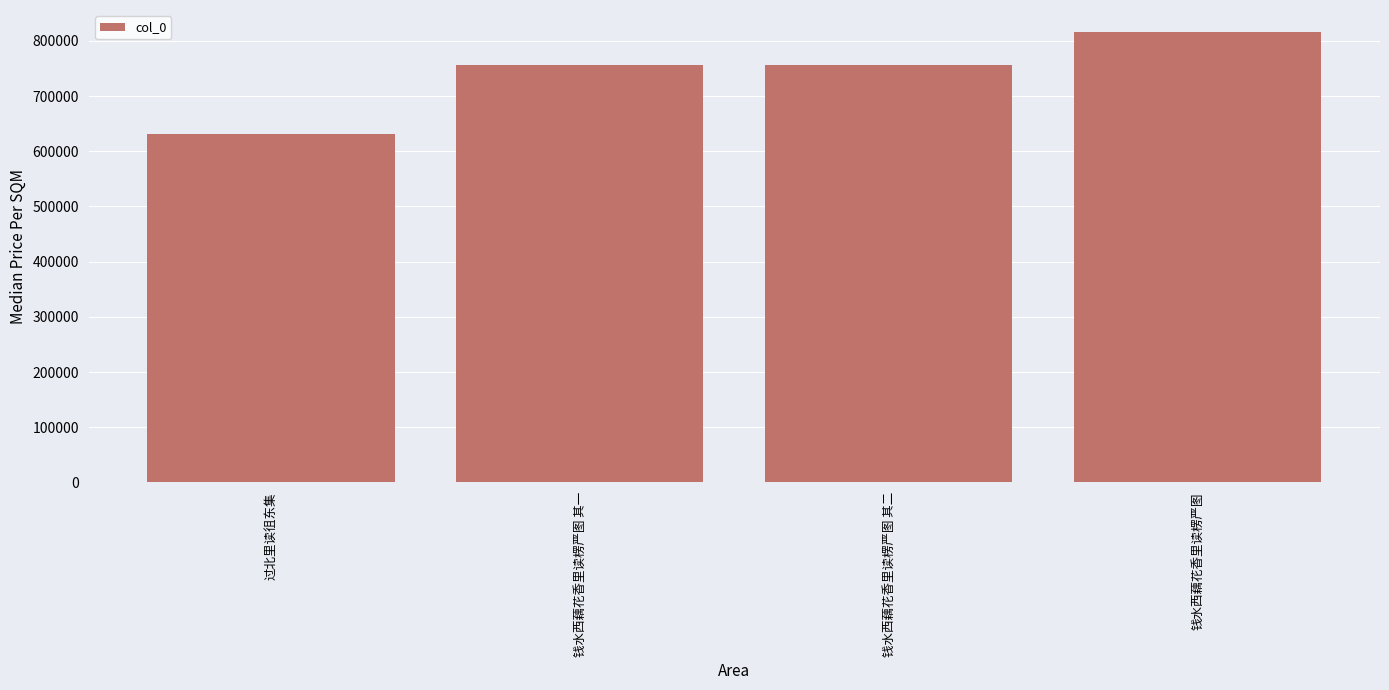

What is the value of the 2nd bar from the left?

756836